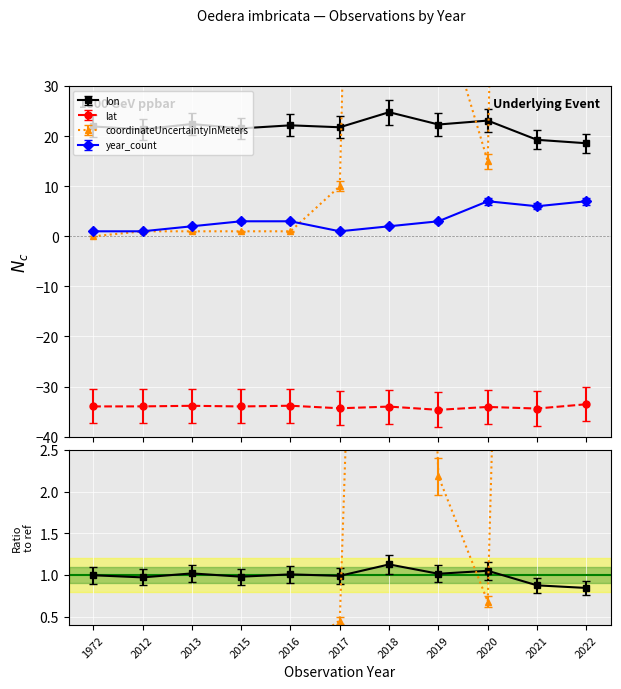

Which series changed the most between 2015 and 2021?

coordinateUncertaintyInMeters